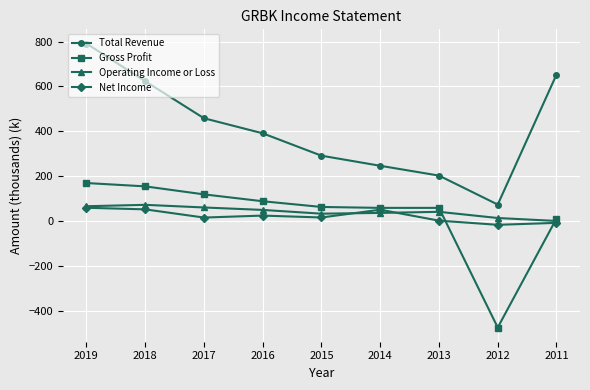

Which series has the largest range (max minus min)?

Total Revenue